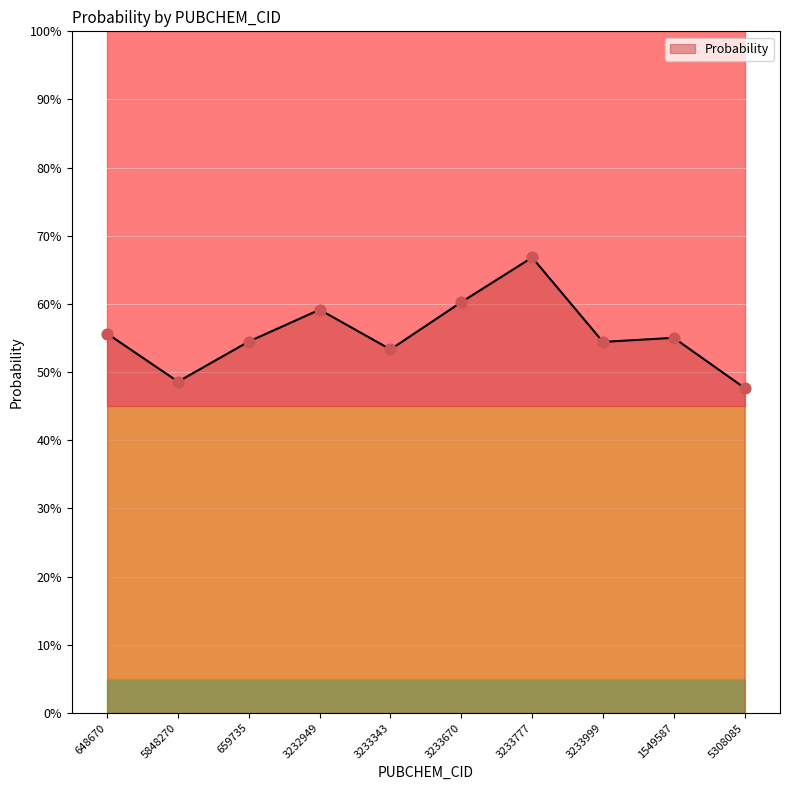

What is the change in value from 3233670 to 3233999?

-0.1